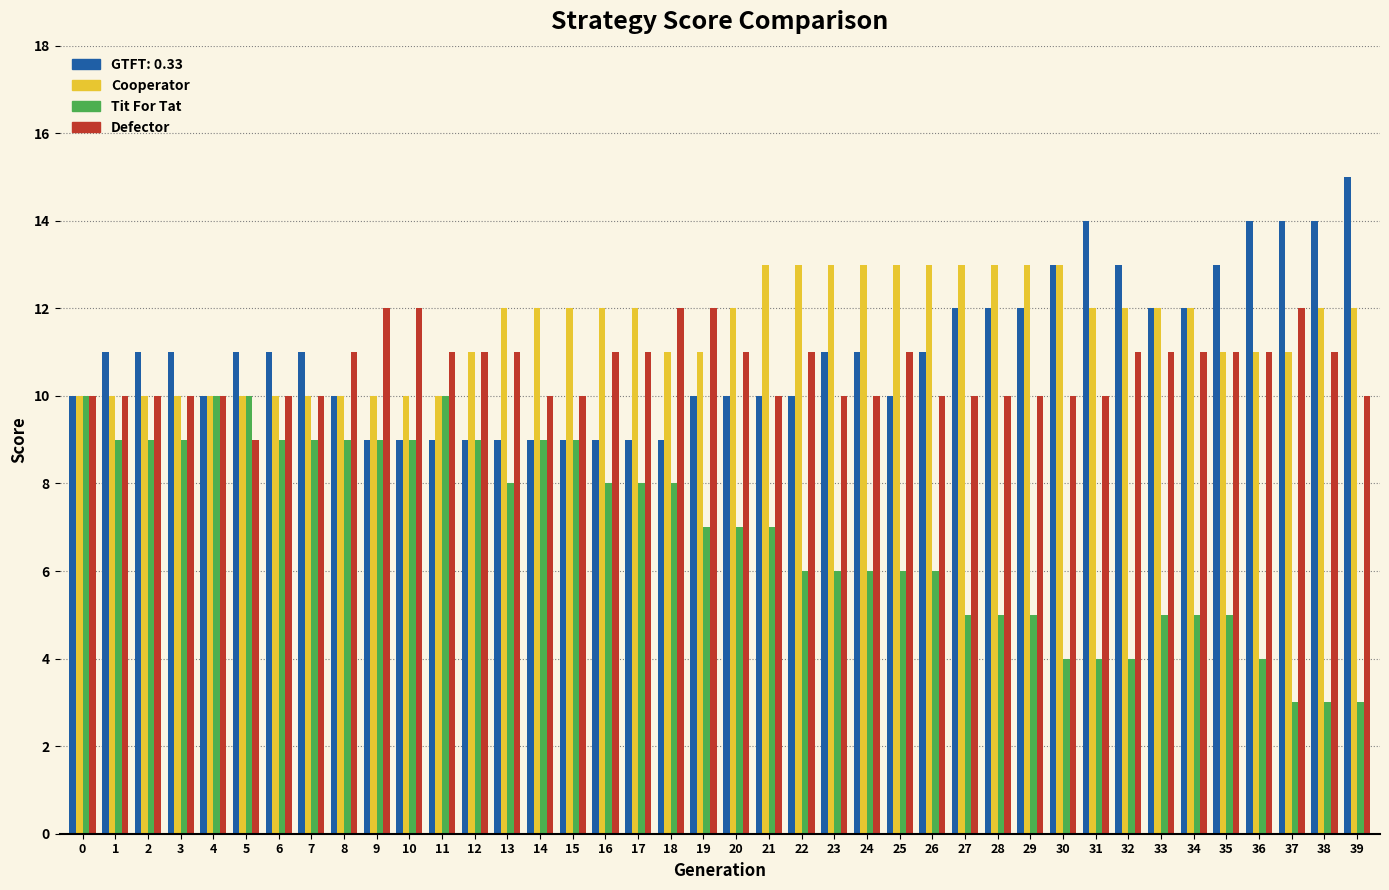

What is the difference between the Tit For Tat values at 24 and 39?

3